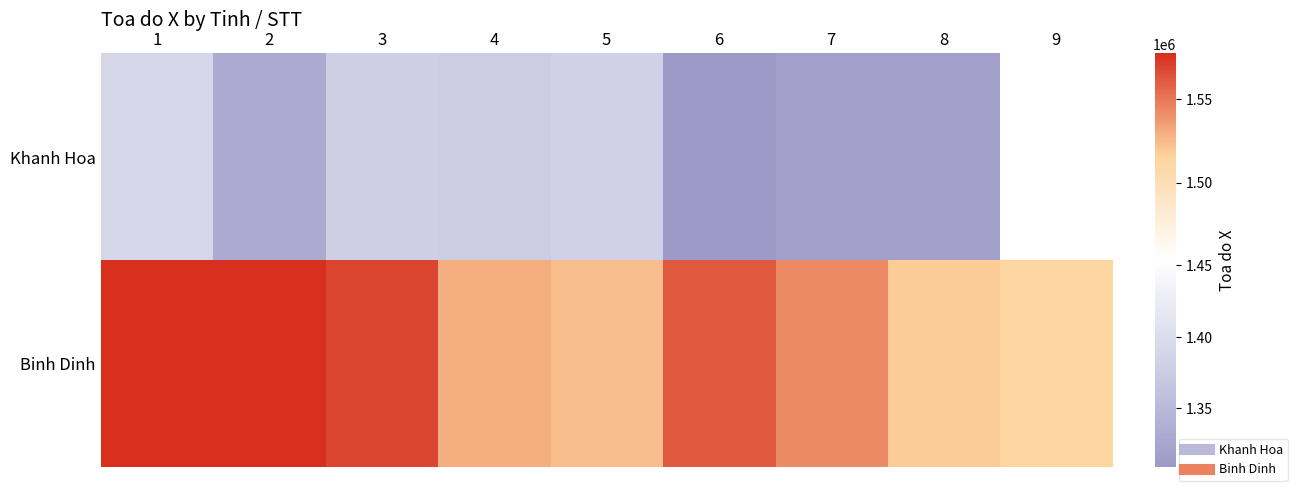

Between 6 and 2, which is larger?

2